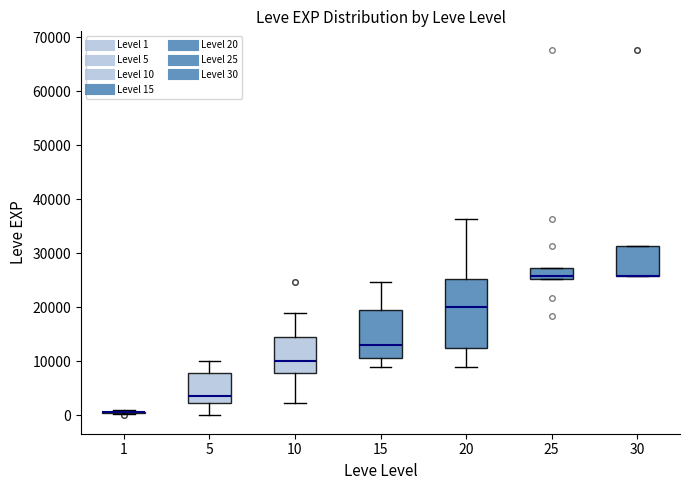

Comparing the boxes themselves (not the whiskers), which one is the tallest?

20